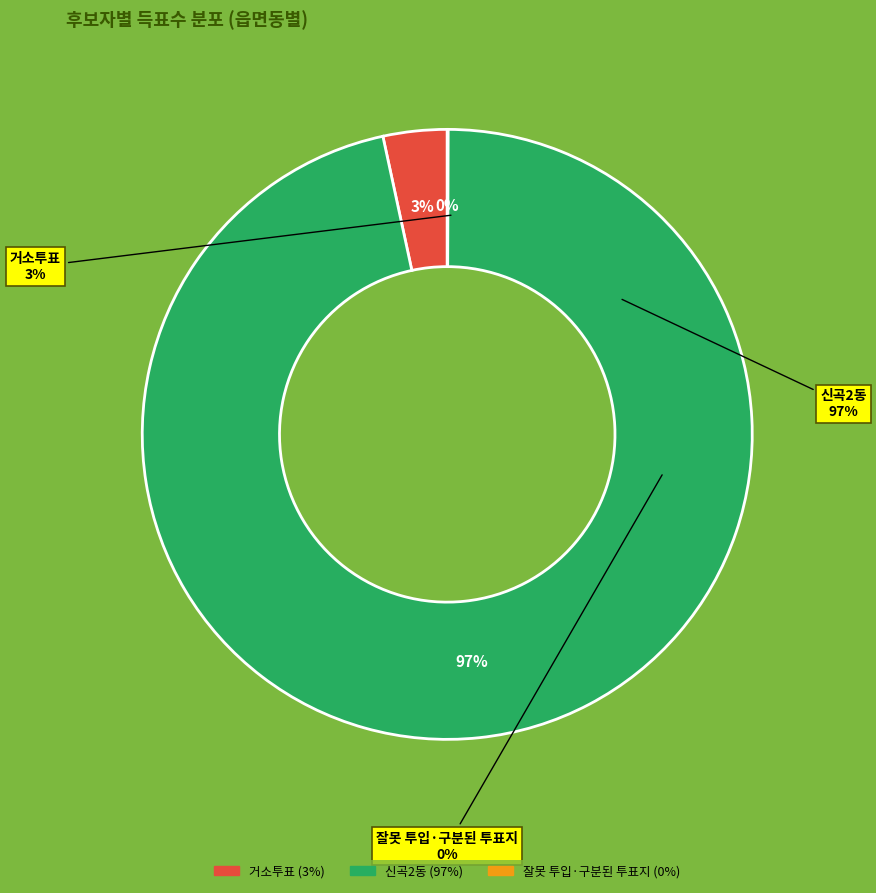

How many slices are in this pie chart?

3